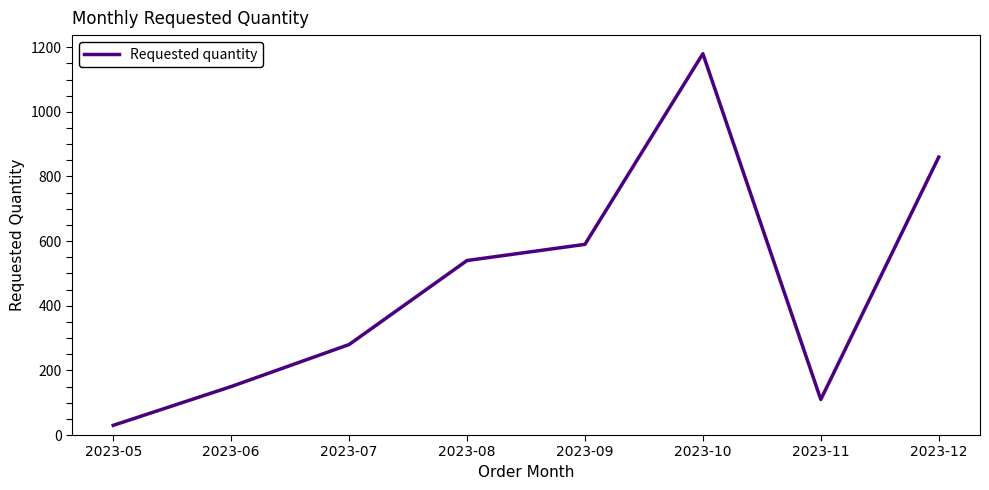

How many values are below 540?

4